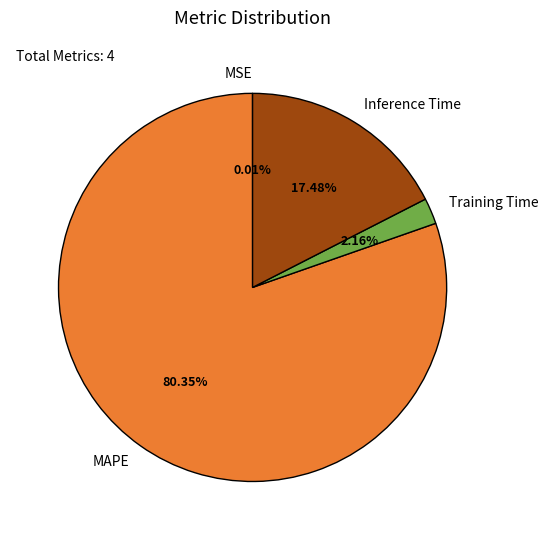

Which has a higher value, MAPE or Inference Time?

MAPE